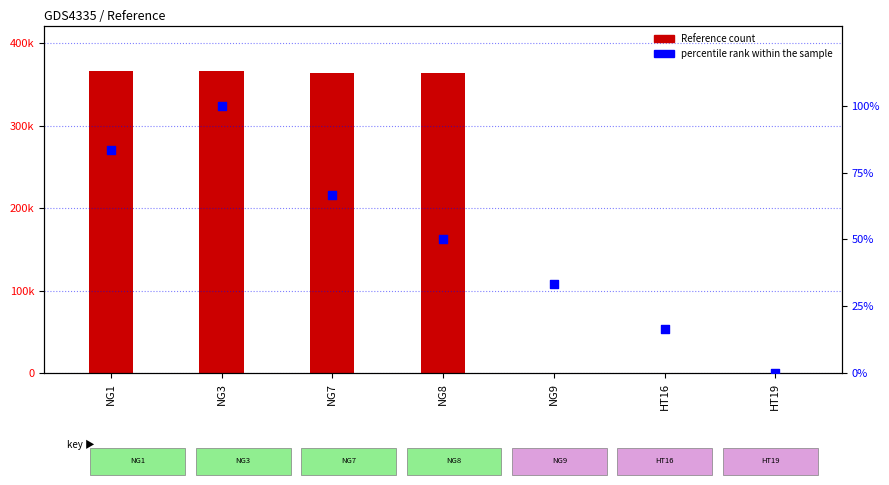

Which series reaches the minimum Y coordinate?

percentile rank within the sample